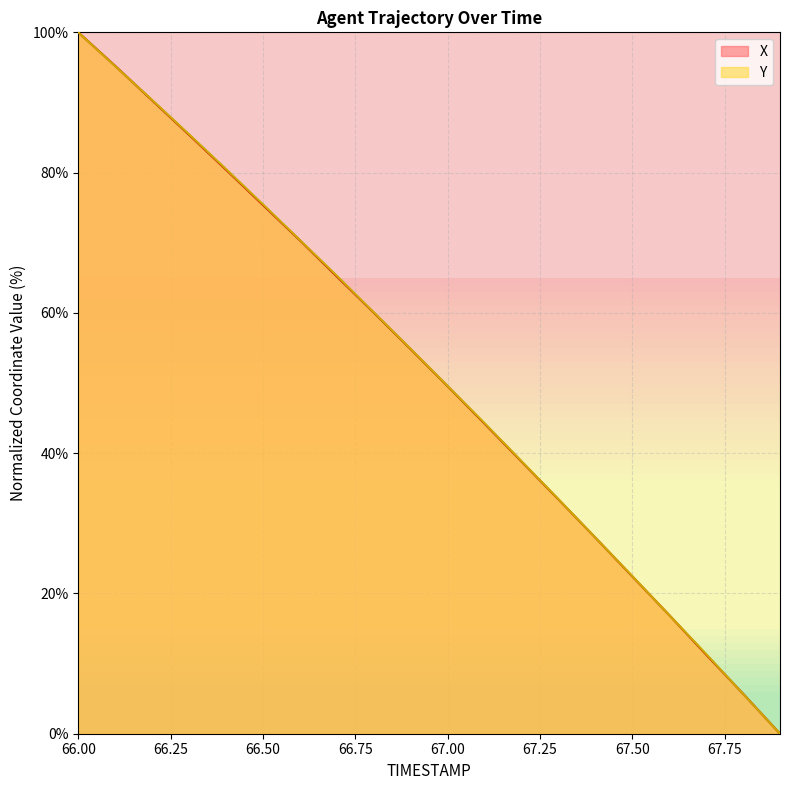

True or false: X has a value of 18.8 at 66.50.

False